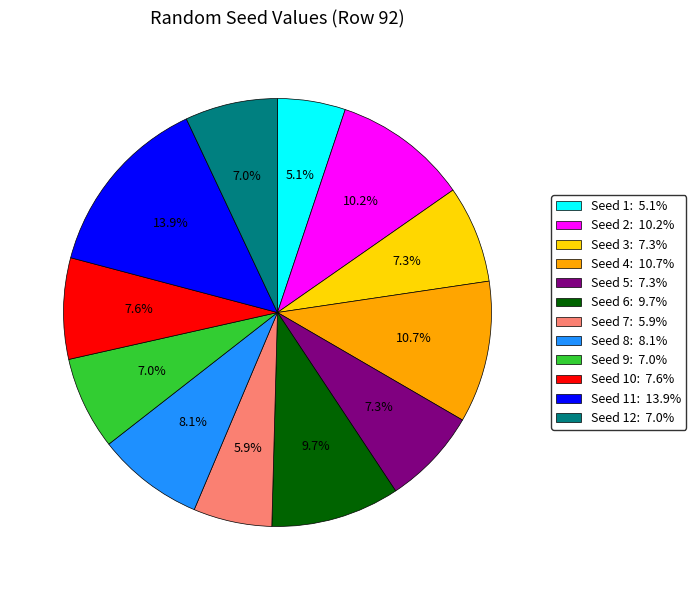

Is there any slice that represents more than half of the pie?

No